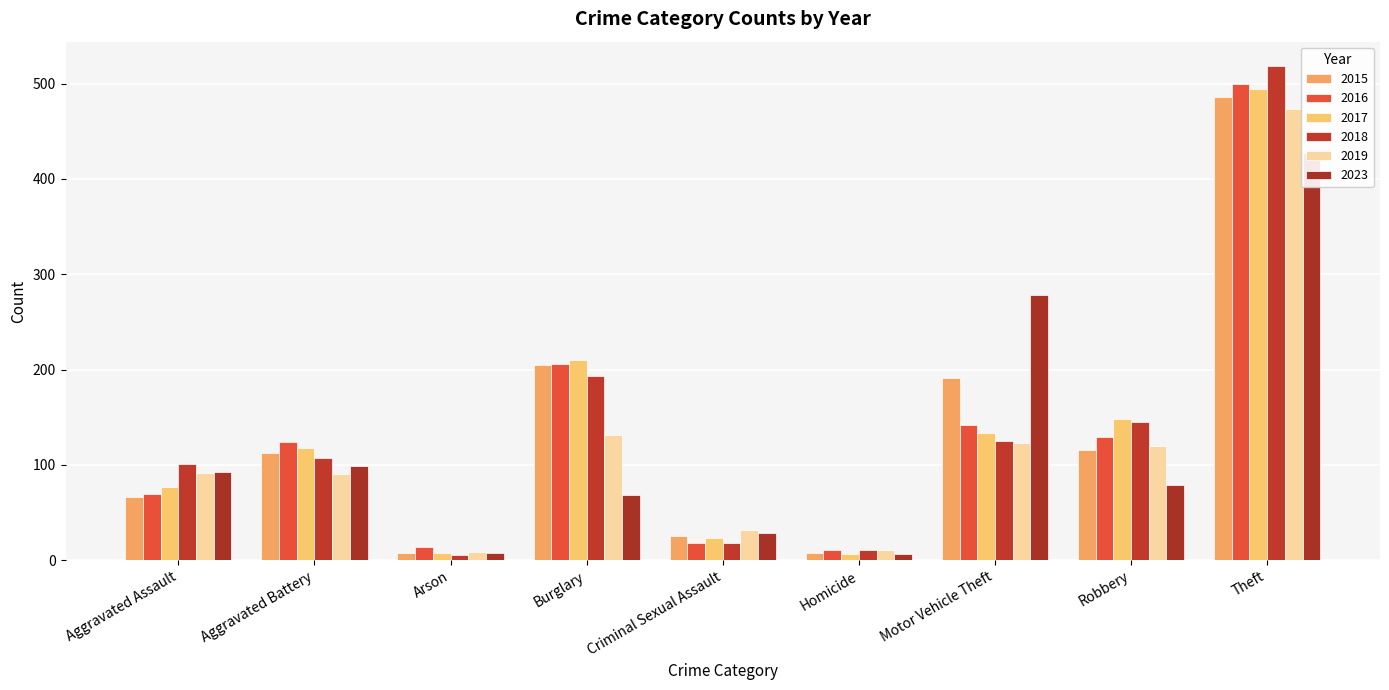

What is the sum of the 2015 values at Arson and Theft?

493